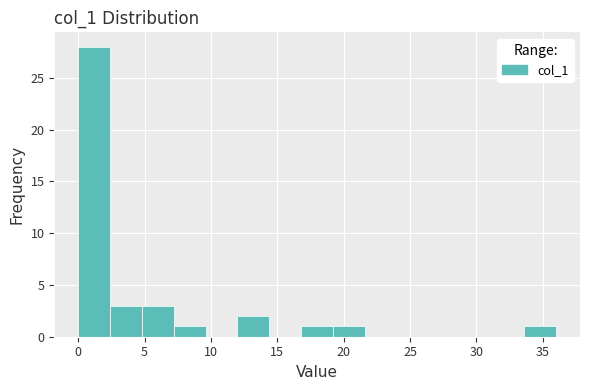

Reading left to right, transcribe this chart: for each bar, give the range it covers on the x-axis and its height. Neither the bar edges nor the heights are printed on the chart, so give them approximately, as read against the axes.

0.0 to 2.4: 28
2.4 to 4.8: 3
4.8 to 7.2: 3
7.2 to 9.6: 1
9.6 to 12.0: 0
12.0 to 14.4: 2
14.4 to 16.8: 0
16.8 to 19.2: 1
19.2 to 21.6: 1
21.6 to 24.0: 0
24.0 to 26.4: 0
26.4 to 28.8: 0
28.8 to 31.2: 0
31.2 to 33.6: 0
33.6 to 36.0: 1